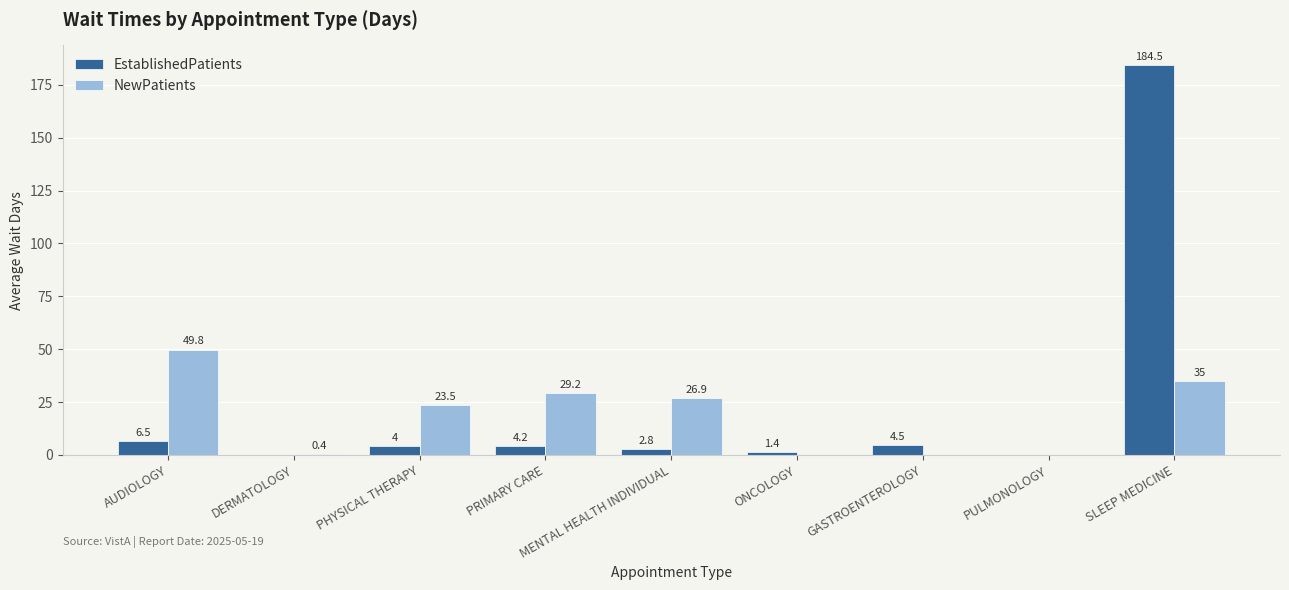

Is it true that NewPatients equals -33.3 at GASTROENTEROLOGY?

False